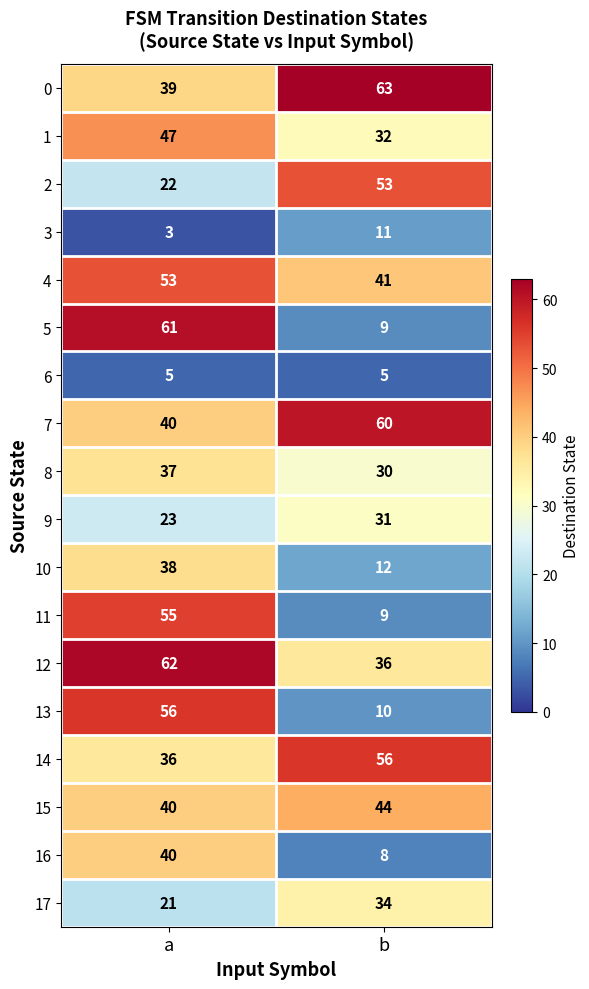

How many data points does each series have?

2